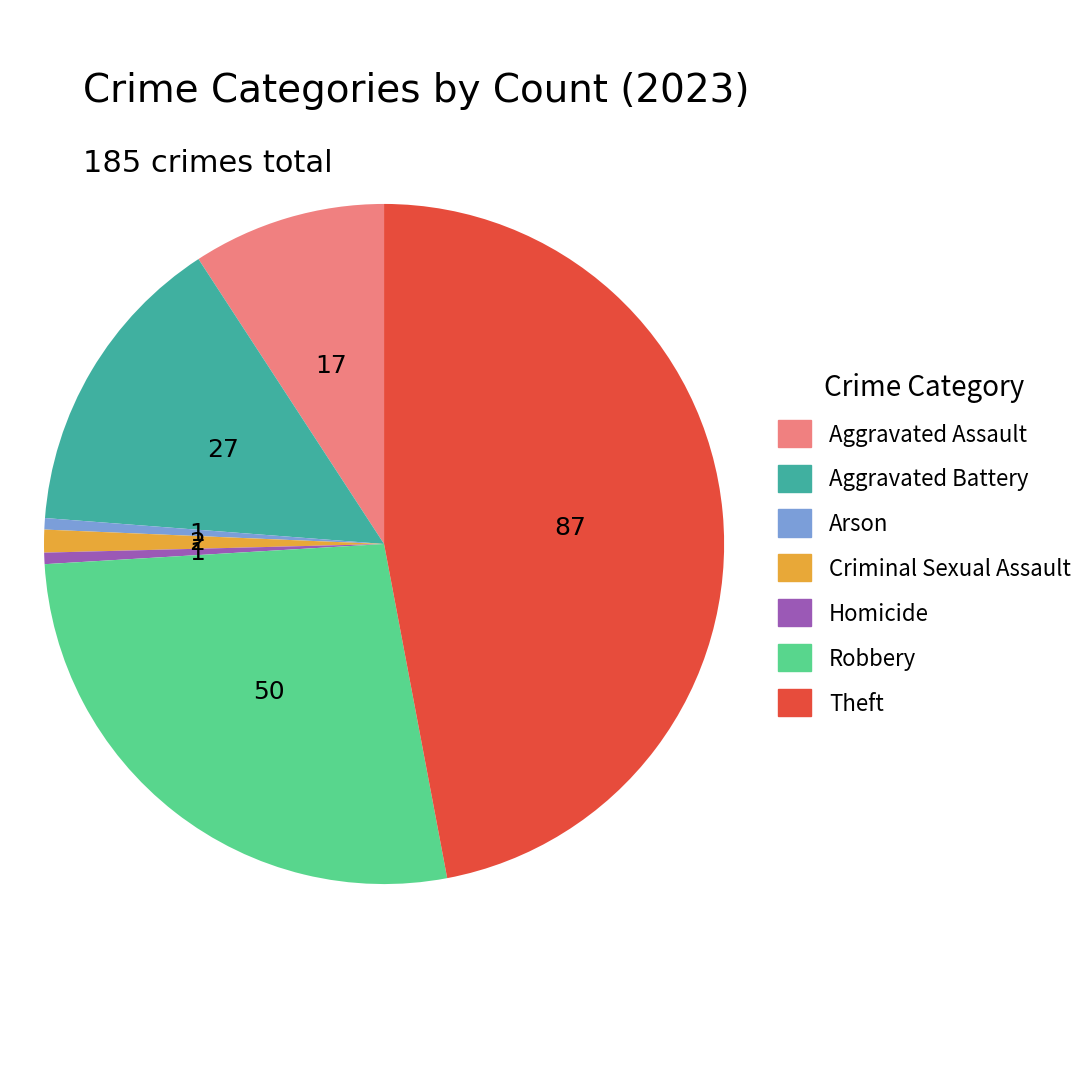

Which has a higher value, Robbery or Arson?

Robbery